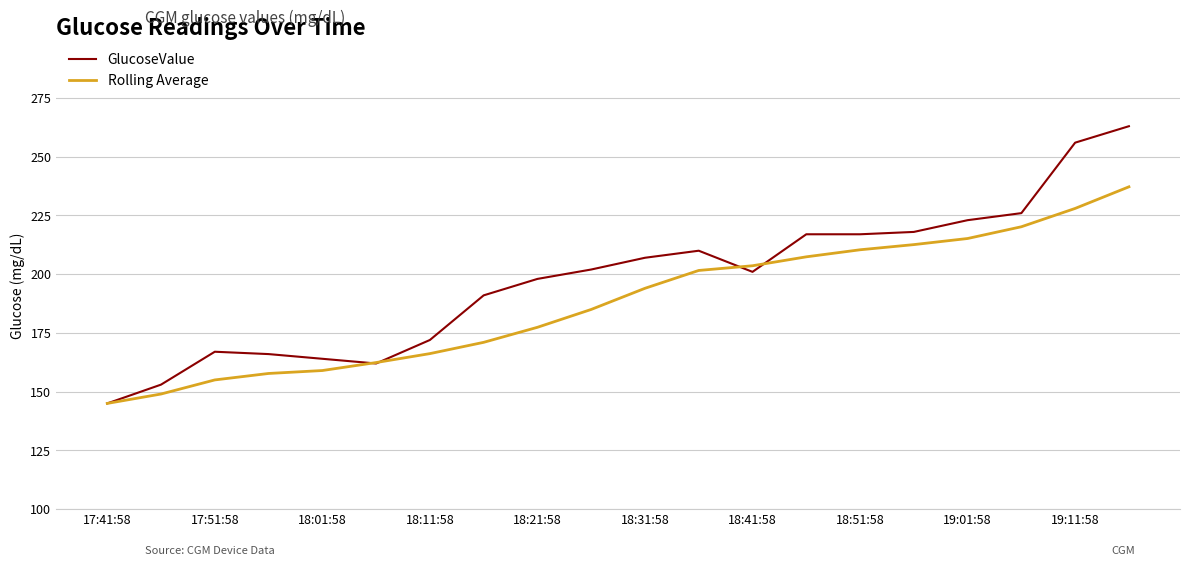

List the series in order of their overall mean, highest first.

GlucoseValue, Rolling Average